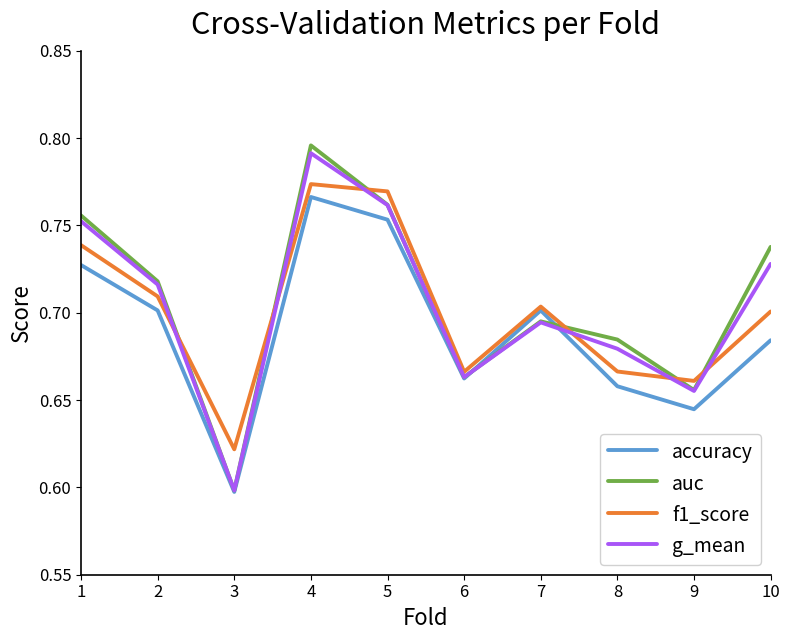

How many interior local valleys does the g_mean series have?

3